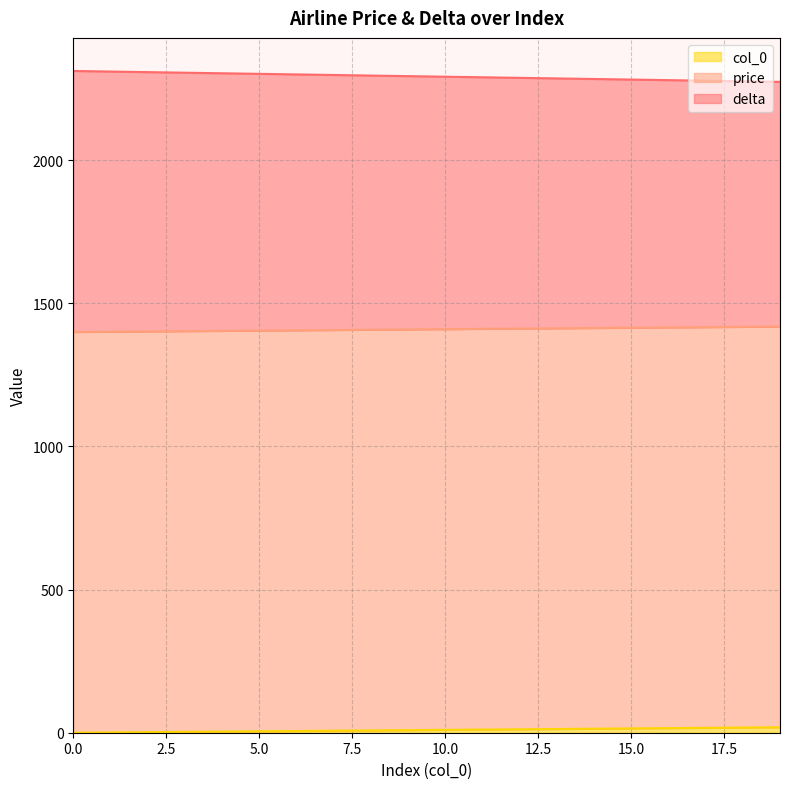

What is the difference between the maximum and minimum values in the col_0 series?

19